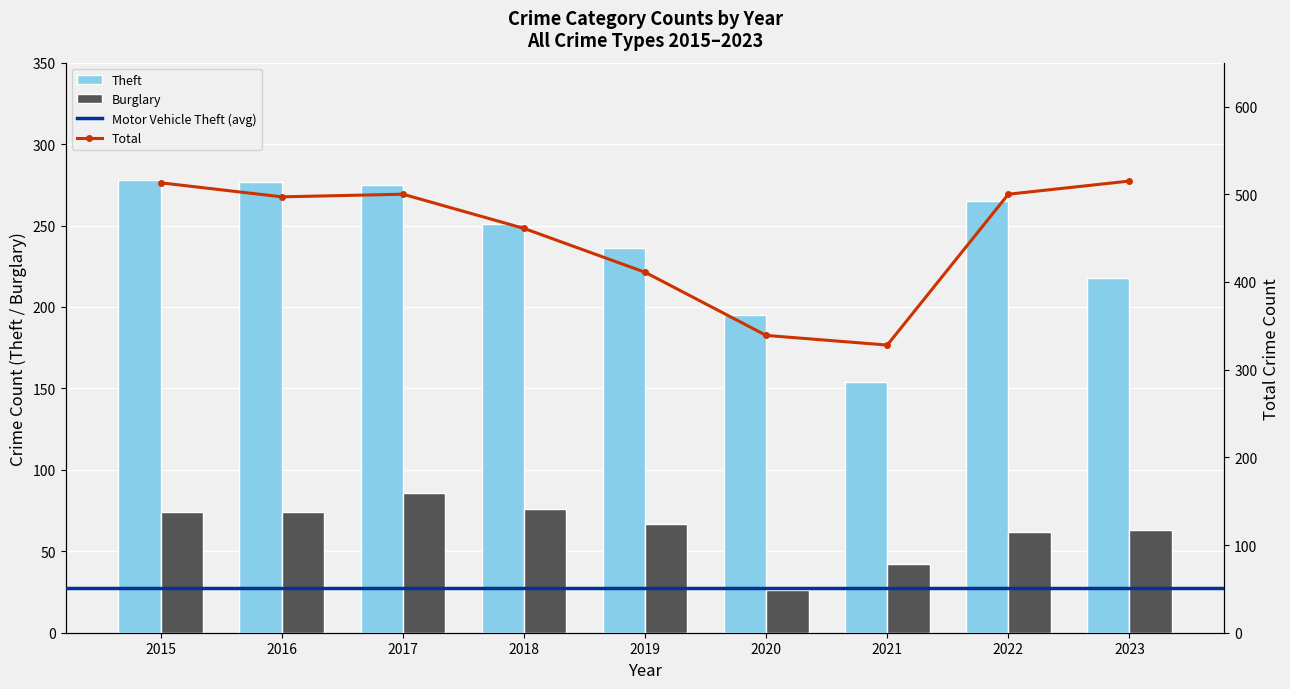

How many data points does each series have?

9